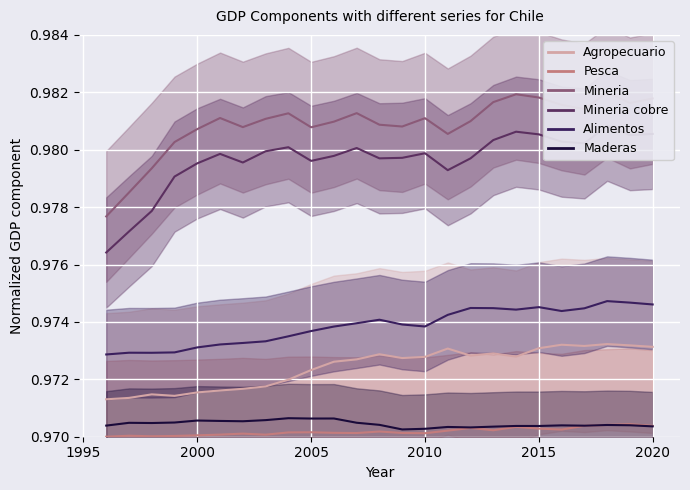

Where is the first local minimum for Mineria del cobre?

2002